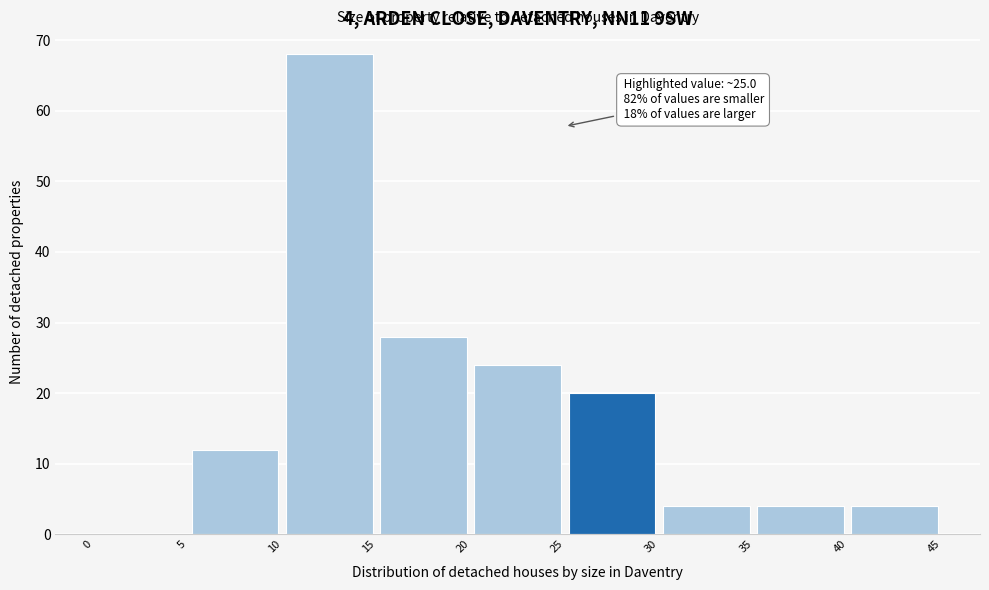

Which range on the x-axis has the tallest bar?

10 to 15